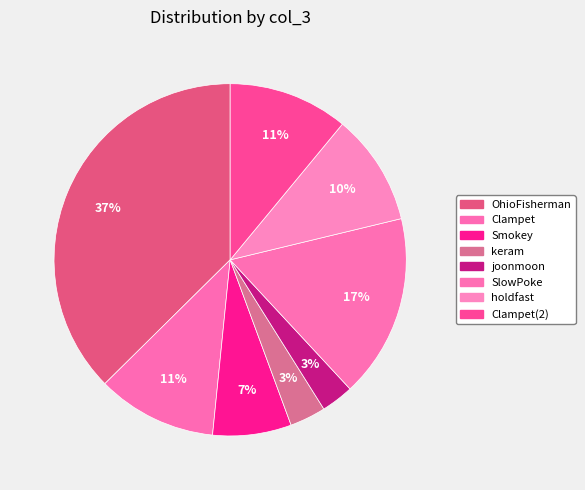

Count the number of slices in the pie.

8